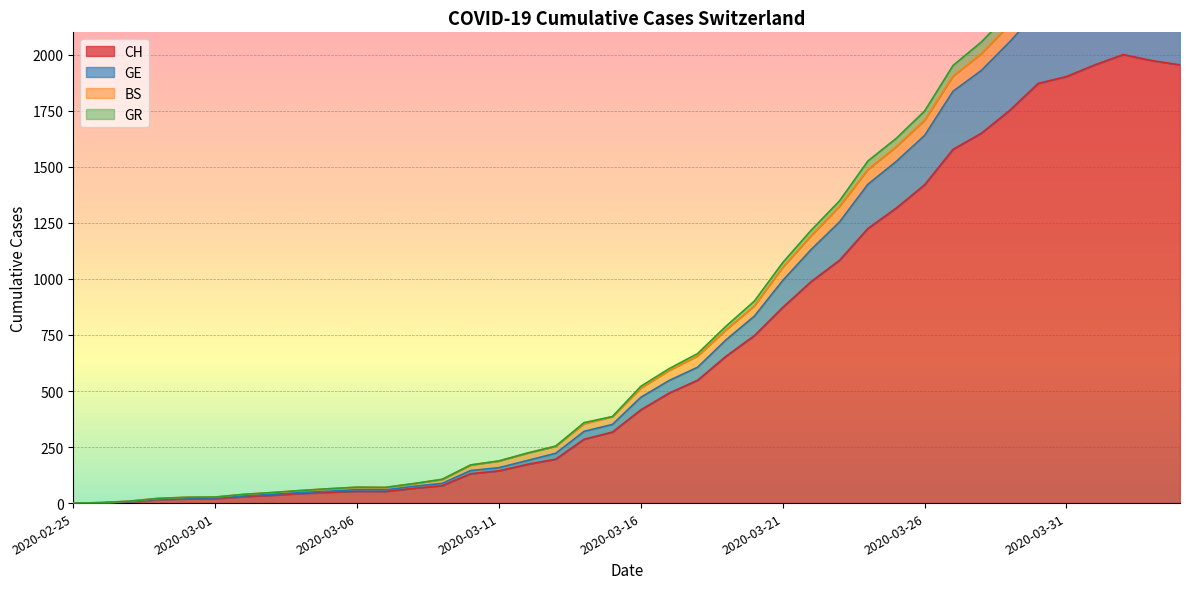

What is the label of the 21st point from the right?

2020-03-15